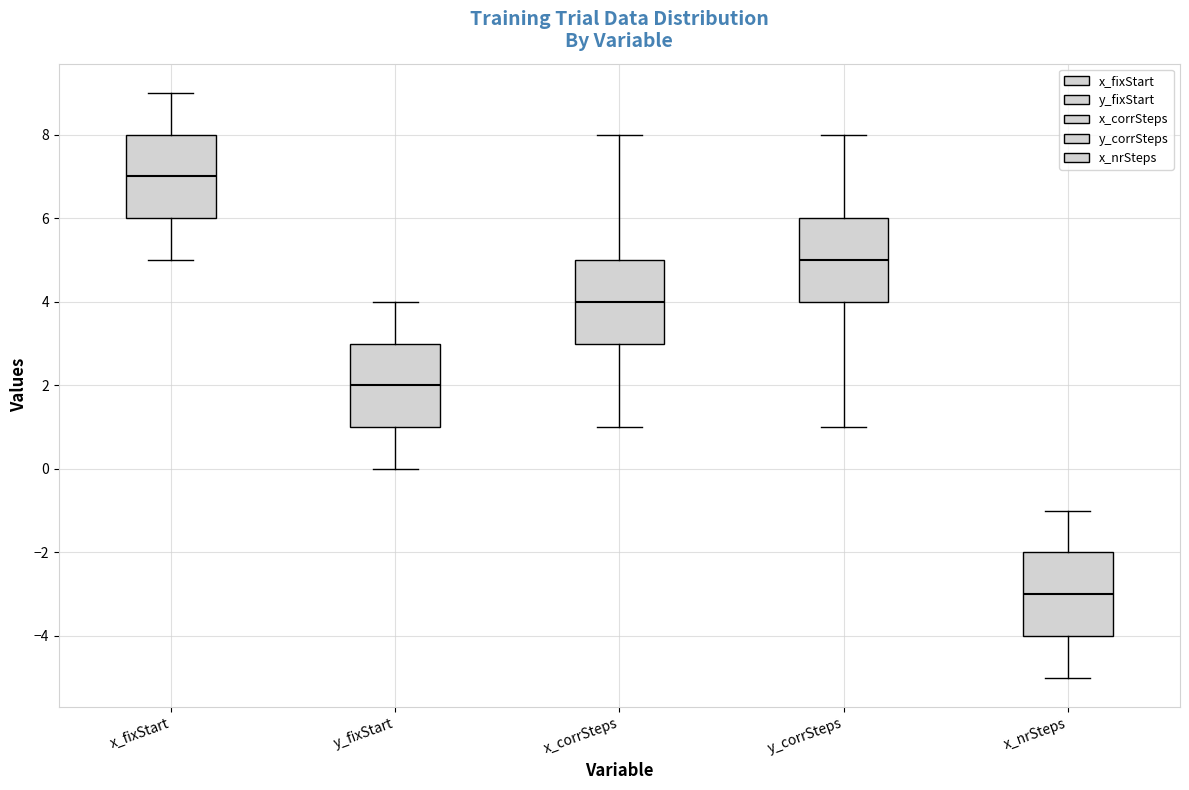

Where does the median line of the box for x_nrSteps sit on the y-axis? The values are not printed on the chart, so give them approximately, as read against the axis.

-3